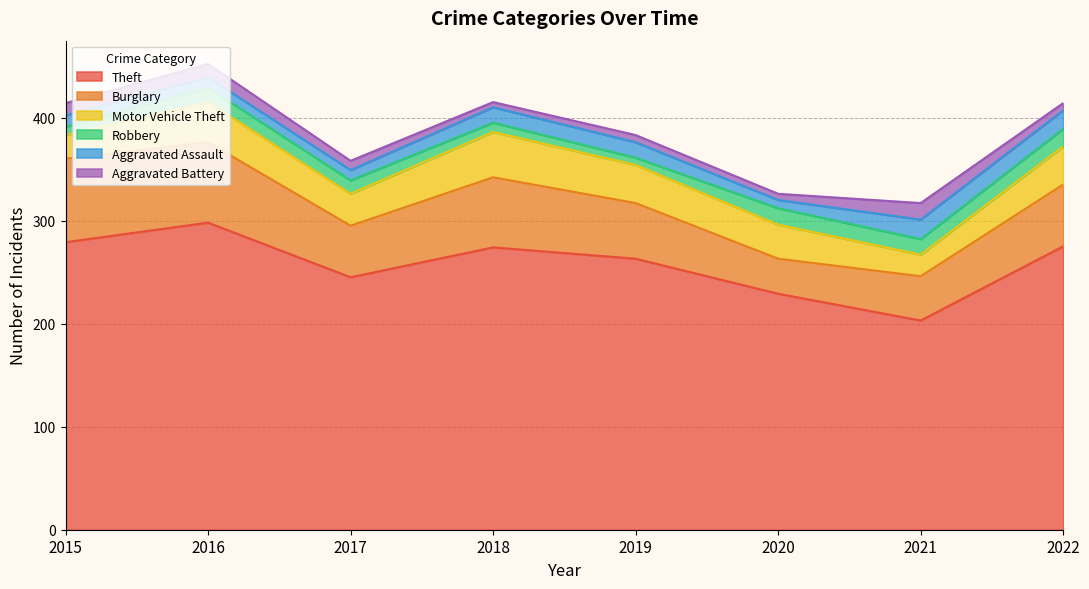

Which category has the highest value in the Theft series?

2016